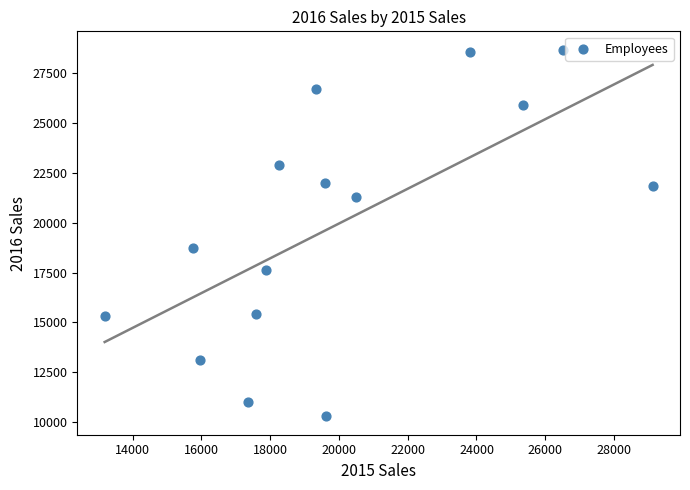

What is the range of X values (max minus min)?

15930